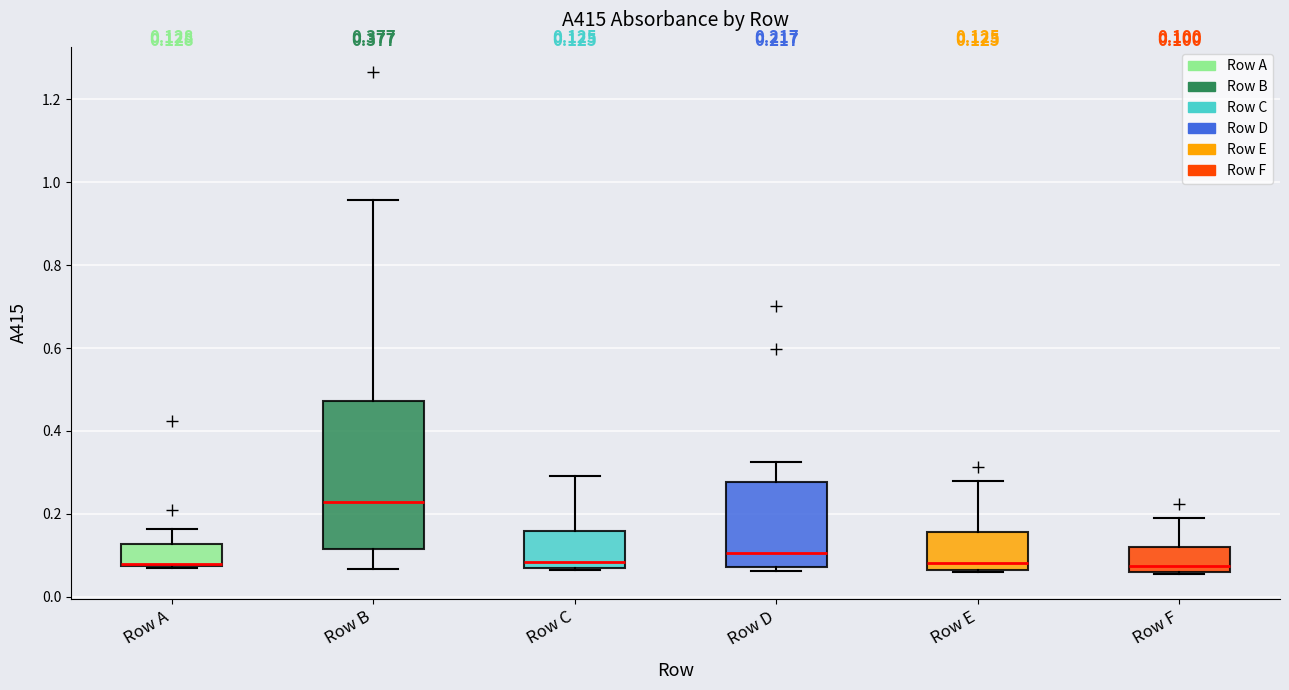

Comparing the boxes themselves (not the whiskers), which one is the tallest?

Row B